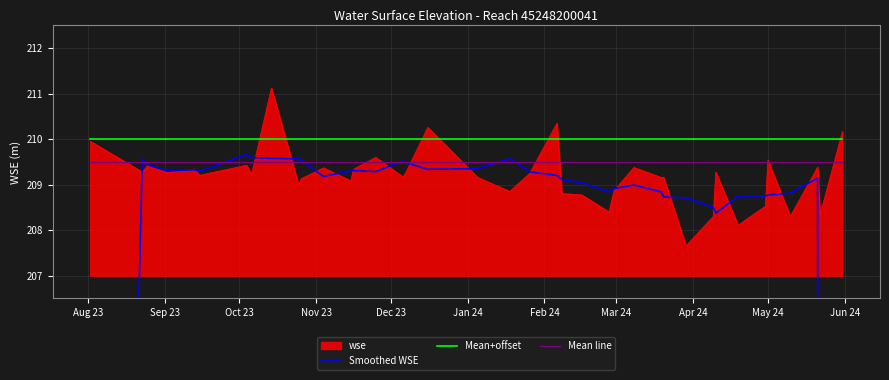

How many lines are shown in the chart?

3